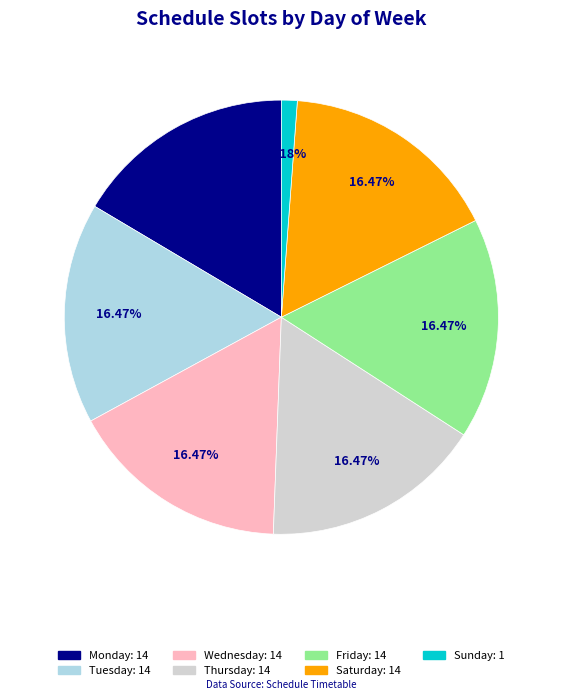

Does any single category account for the majority?

No